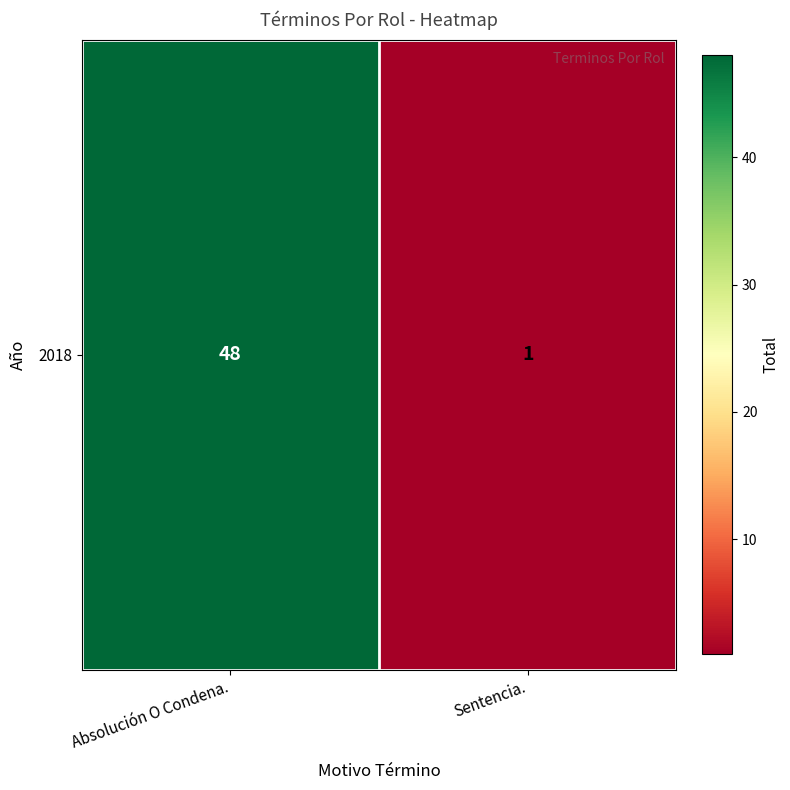

Count the number of categories in the chart.

2